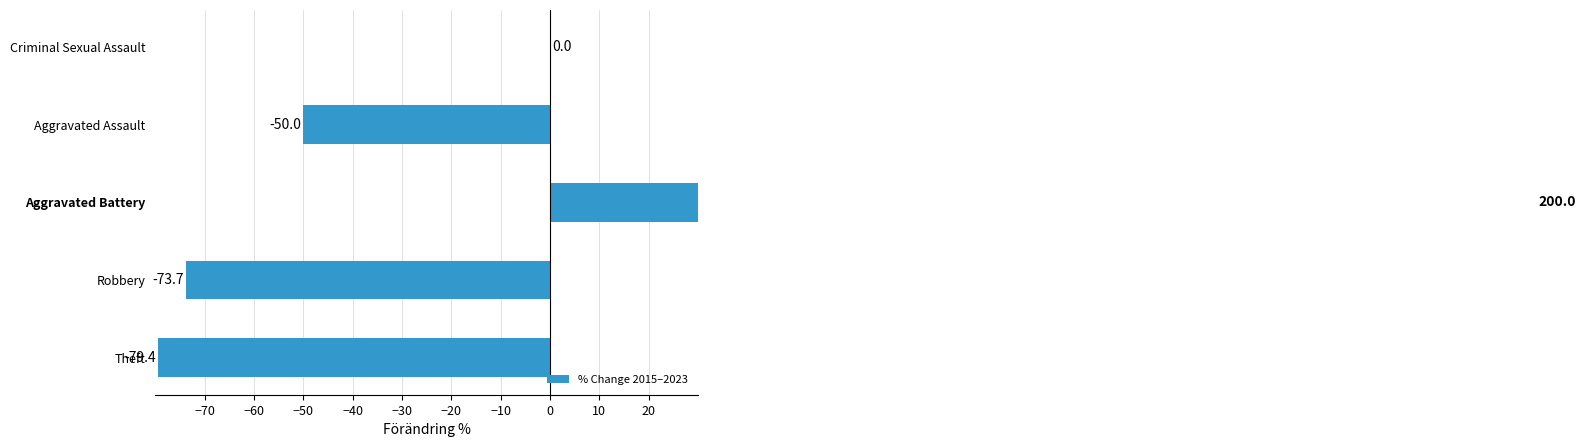

What is the greatest value displayed?

200.0